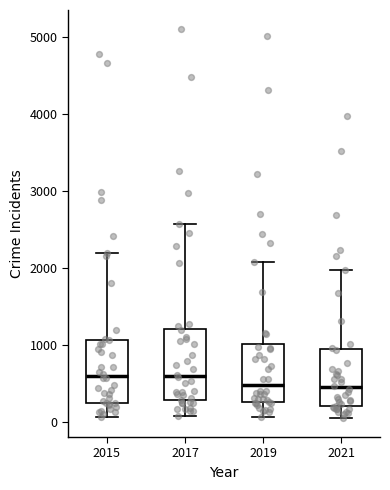

Where does the median line of the box at x = 2017 sit on the y-axis? The values are not printed on the chart, so give them approximately, as read against the axis.

600